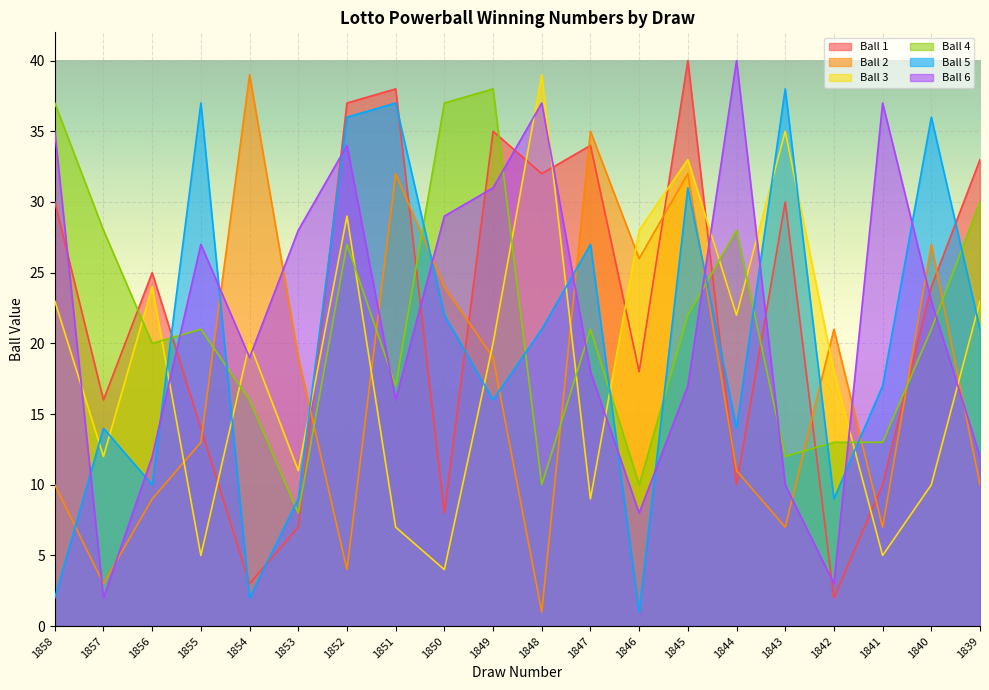

At which label does Ball 2 first exceed 19?

1854